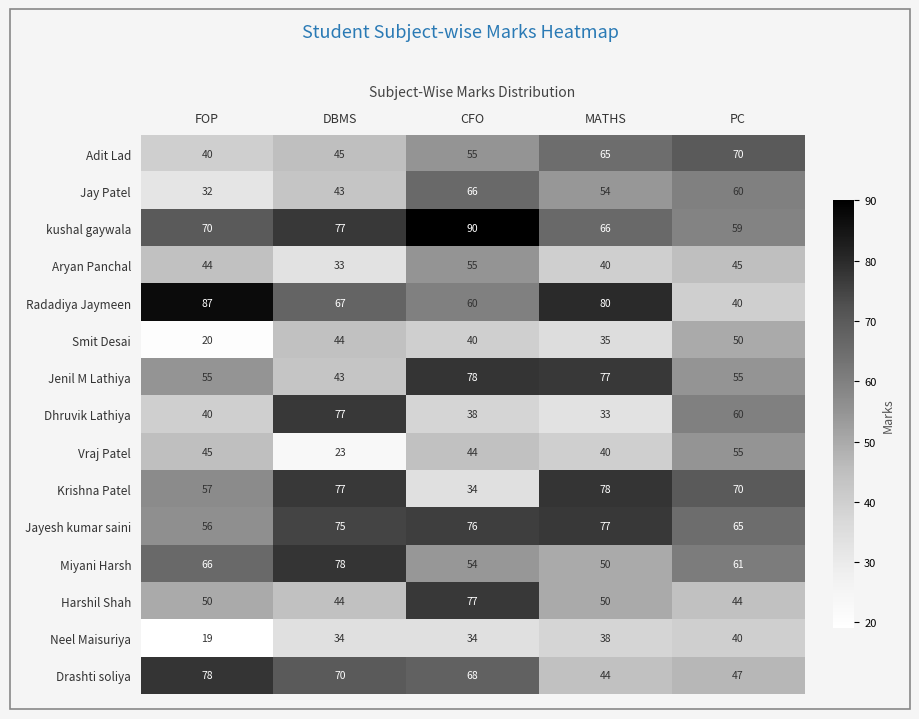

What is the spread (max minus min) of values at CFO?

56